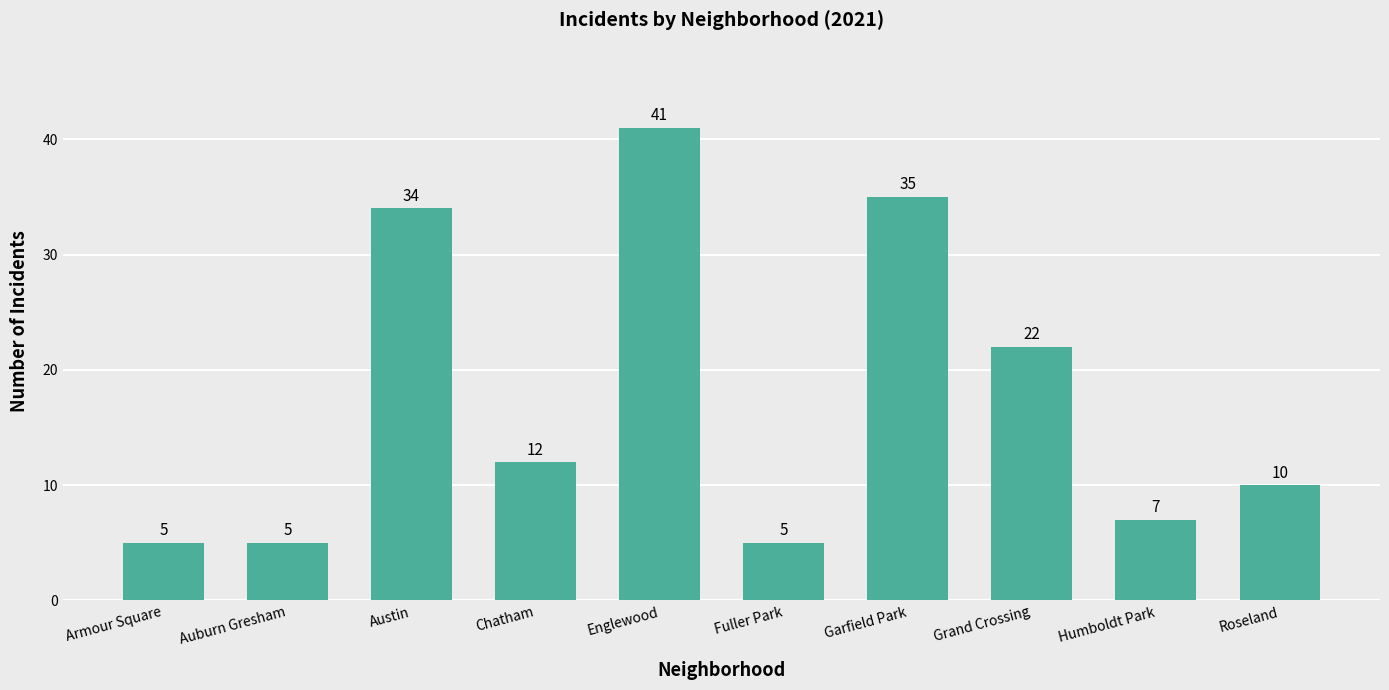

Which category has the highest value across all series?

Englewood